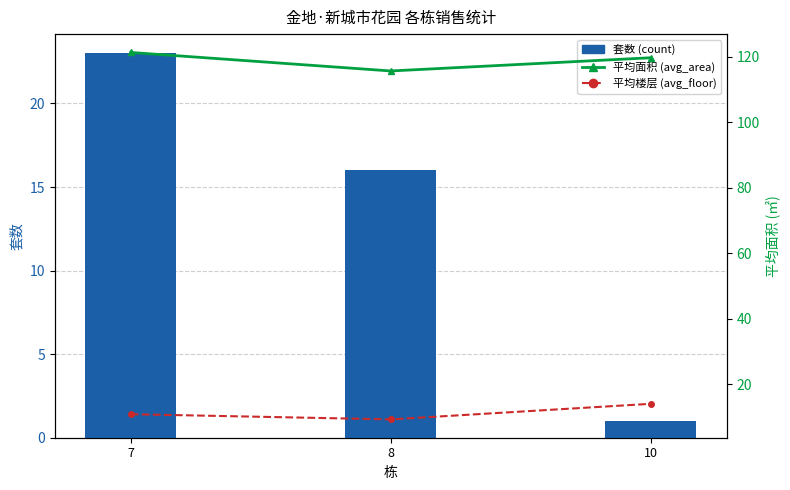

Which series has the widest spread of values?

套数 (count)